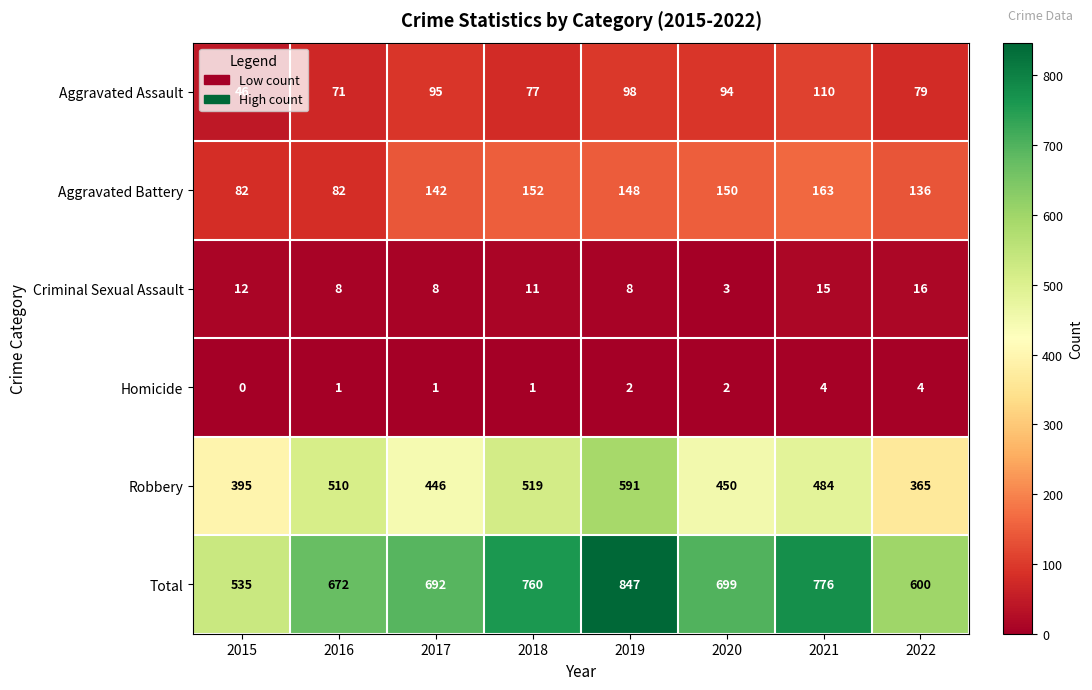

At which label is Robbery closest to 478?

2021